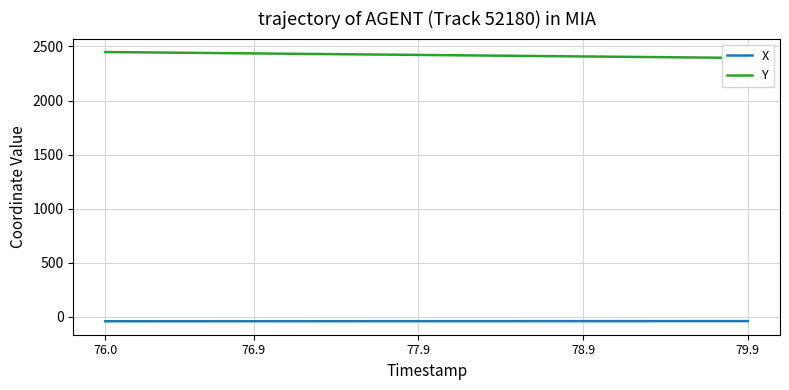

How many data points does each series have?

40